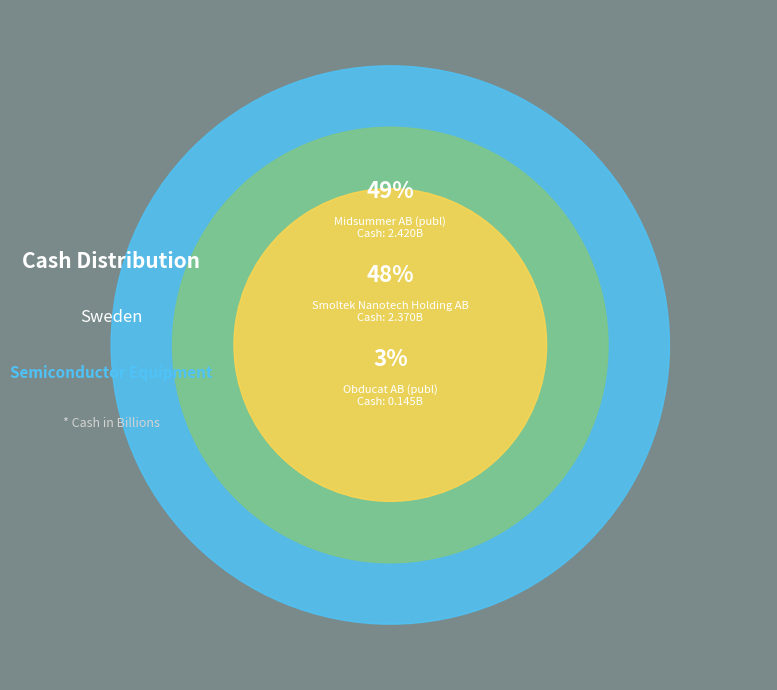

What percentage do Midsummer AB (publ) and Obducat AB (publ) together represent?

52.0%